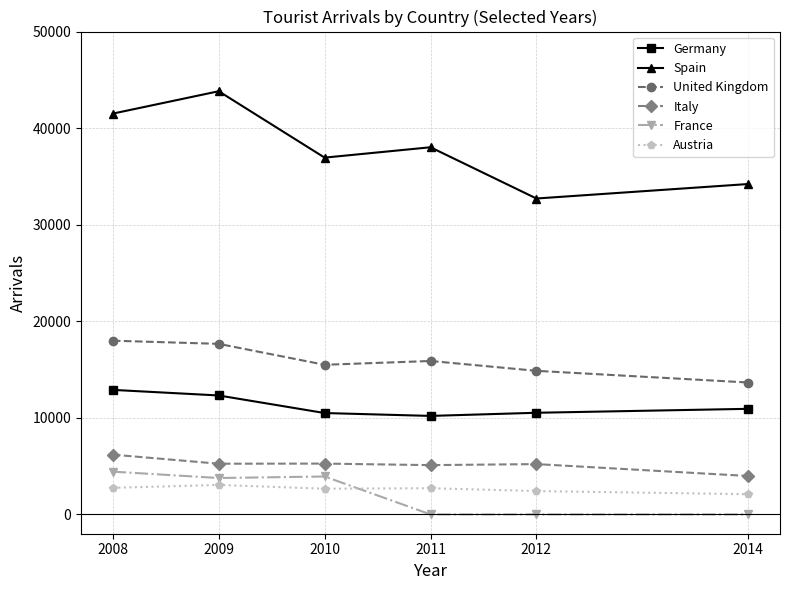

What is the difference between the maximum and minimum values in the France series?

4430